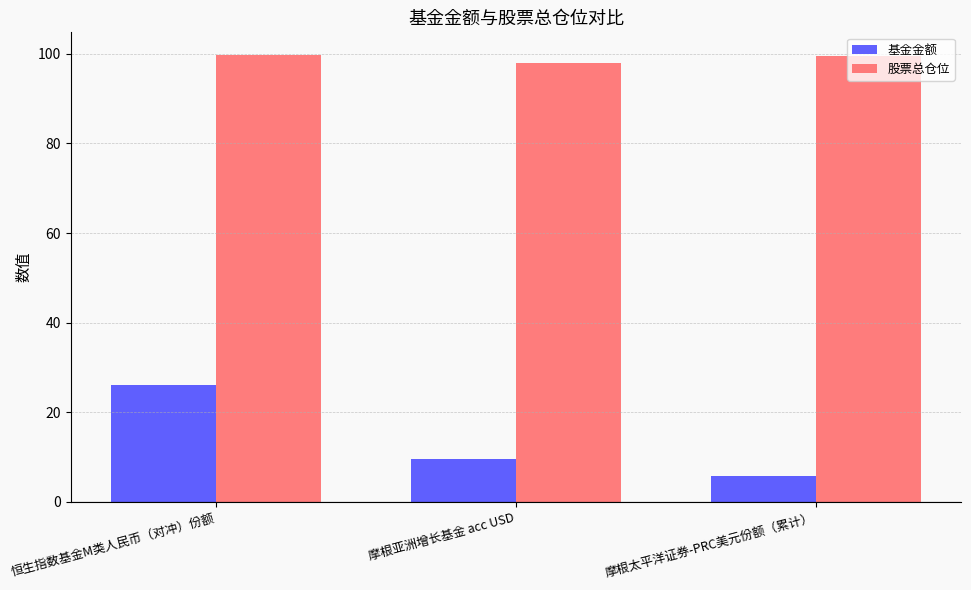

At which category is the sum across all series the highest?

恒生指数基金M类人民币（对冲）份额